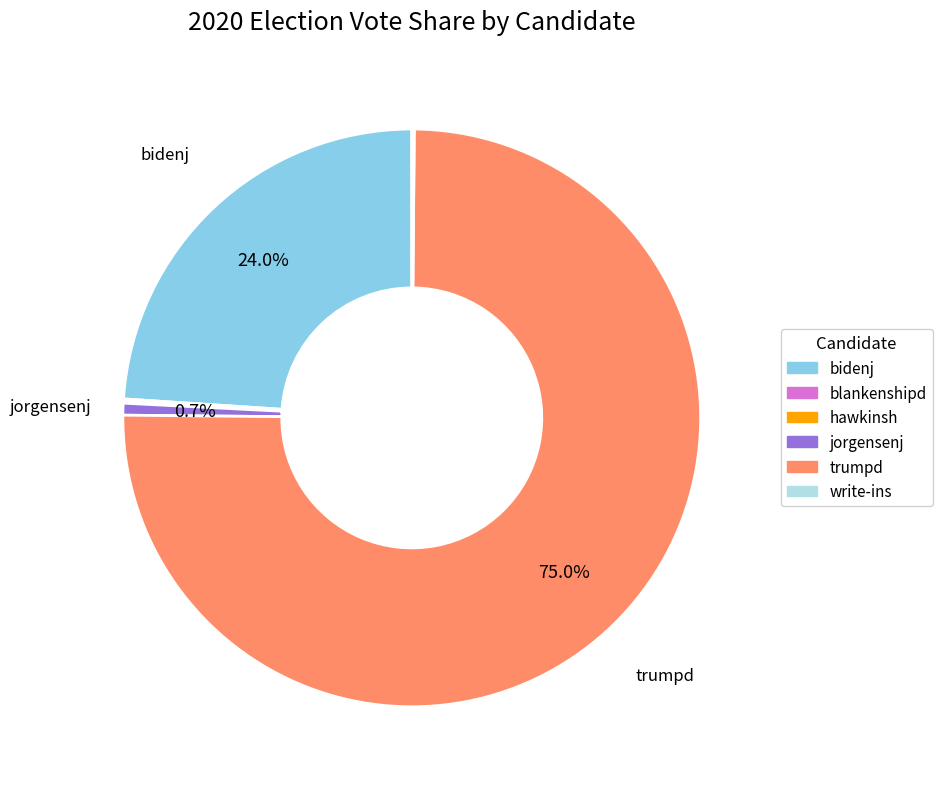

To the nearest percent, what is the difference between the largest and smallest slice percentages?

75%